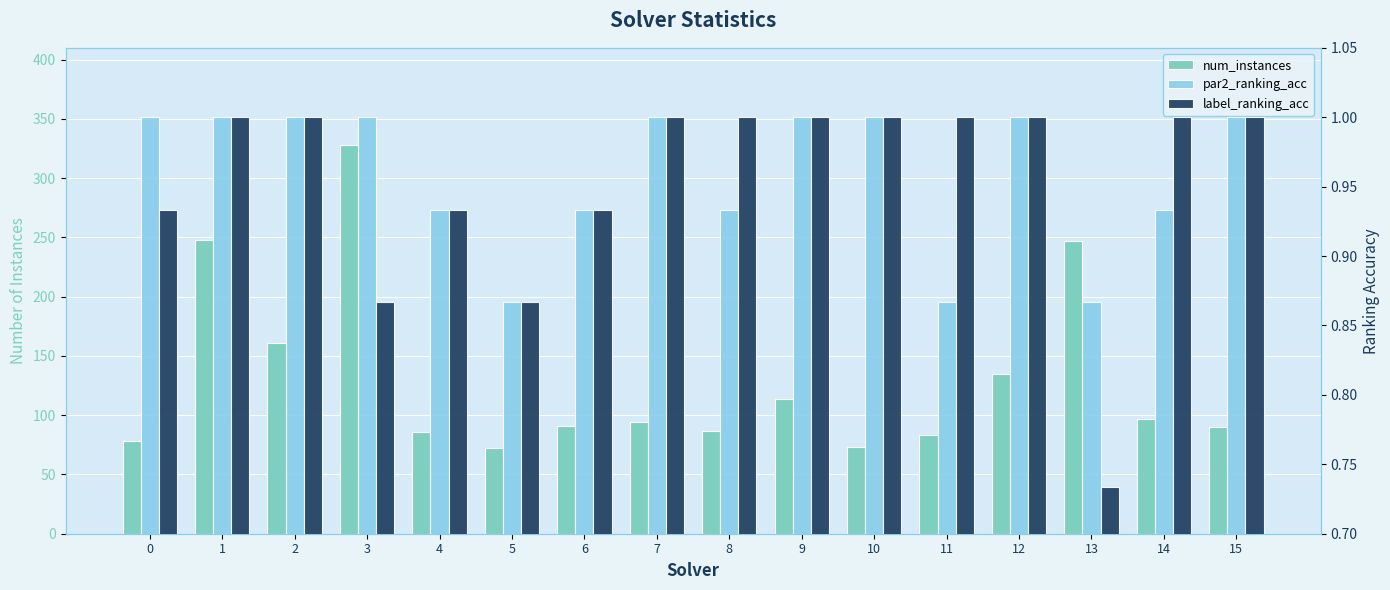

What is the value of the par2_ranking_acc bar at the 6th from the left?

0.9